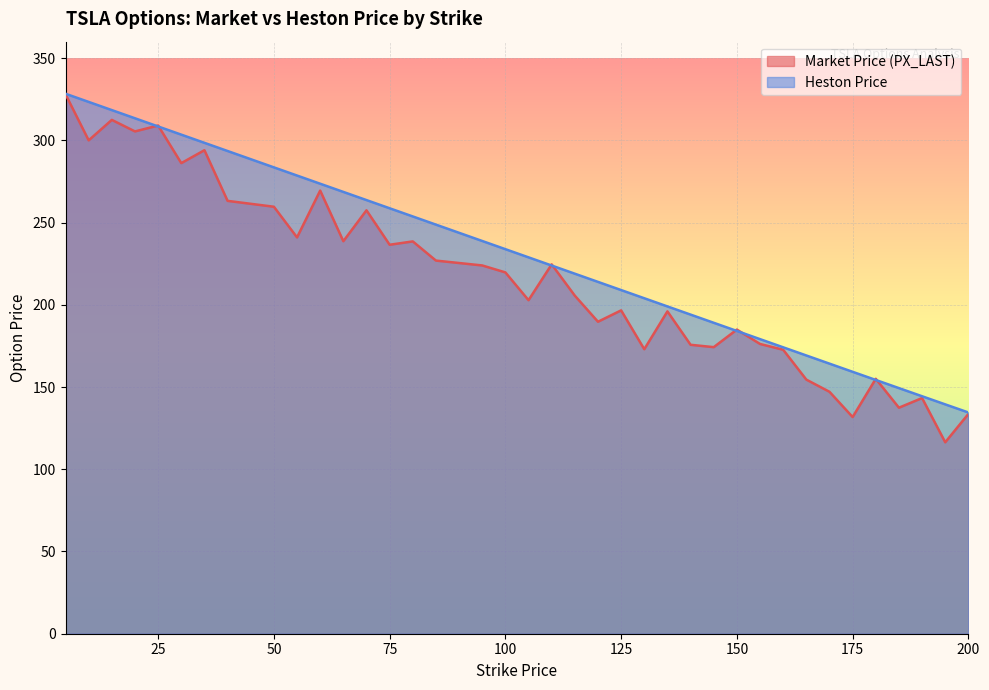

What is the total value across all series at 80?

492.3